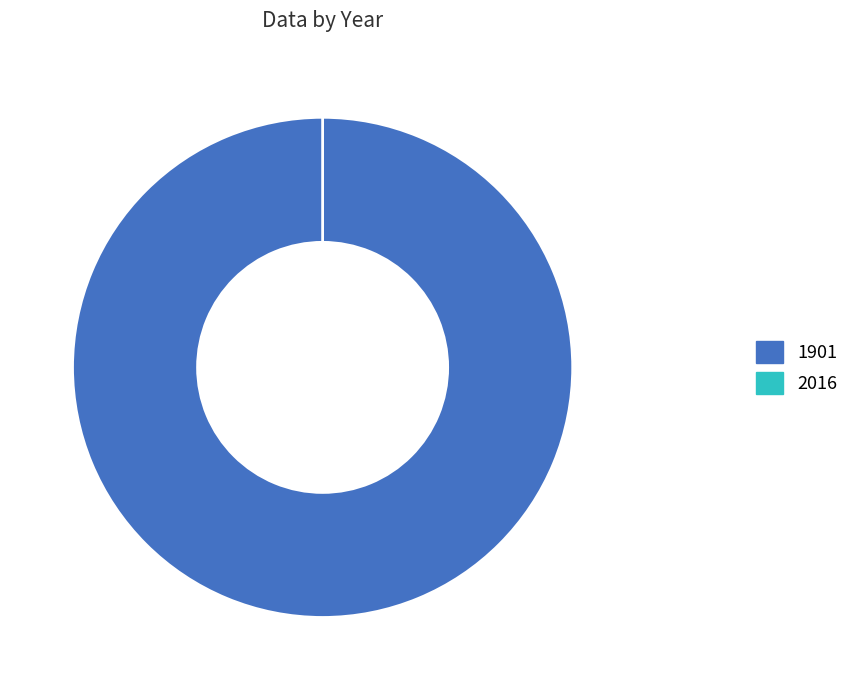

Is the sum of 1901 and 2016 greater than half?

Yes